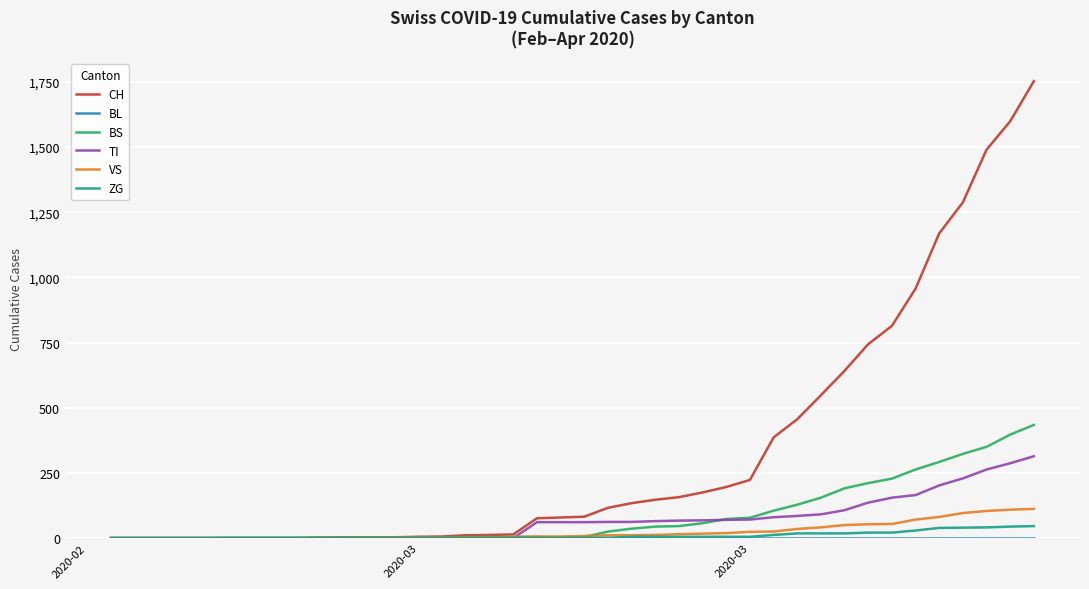

Which series has the largest total across all categories?

CH